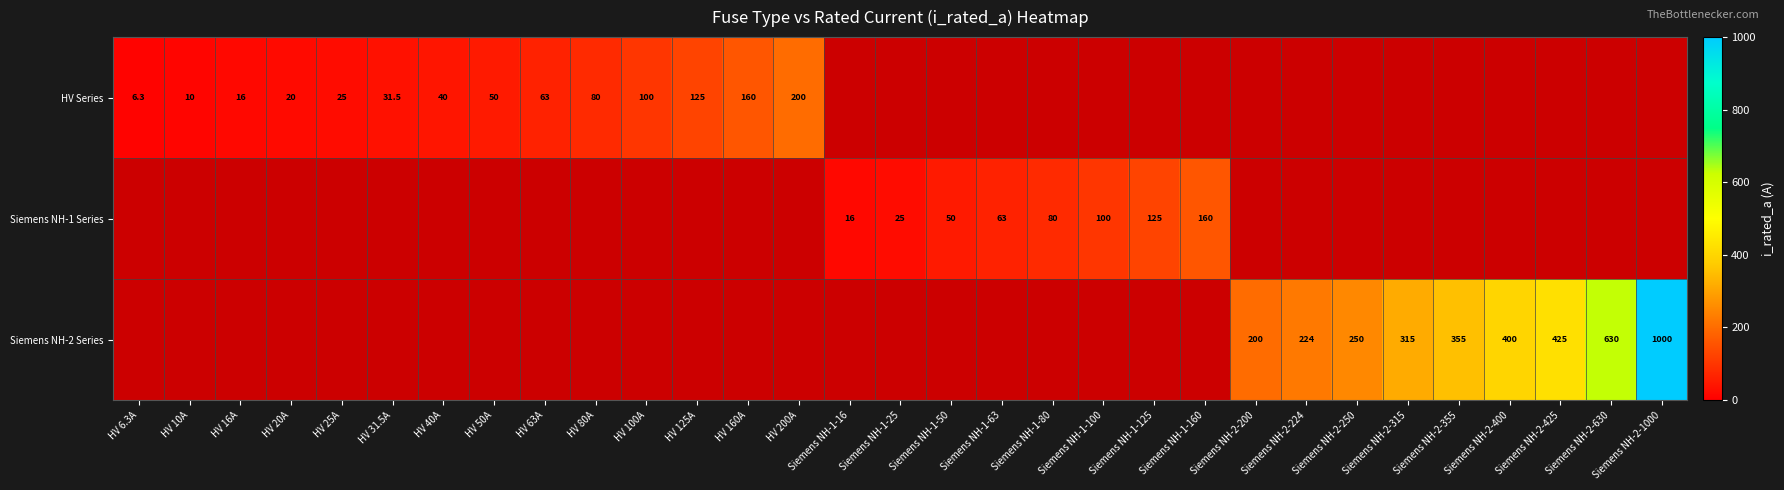

How many series are shown in this chart?

3